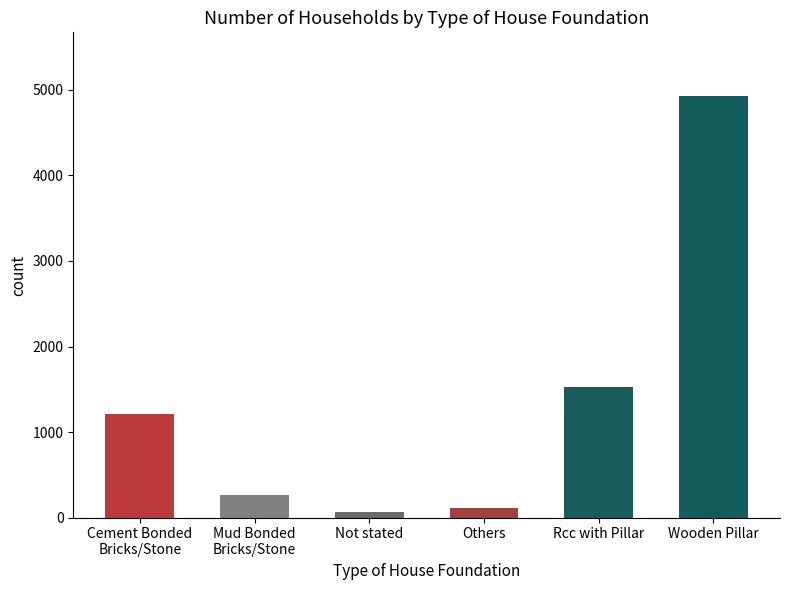

Approximately how many times larger is the value at Wooden Pillar compared to Rcc with Pillar?

3.2